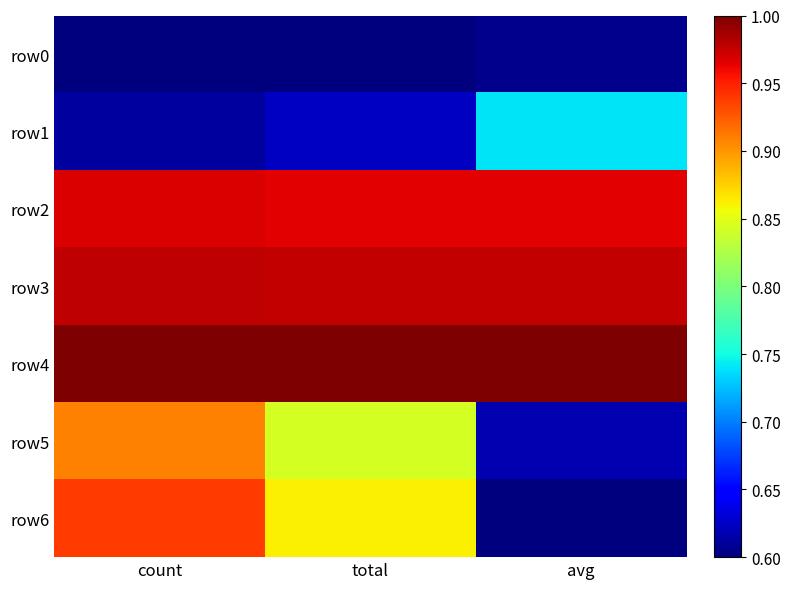

What is the smallest value displayed?

0.6